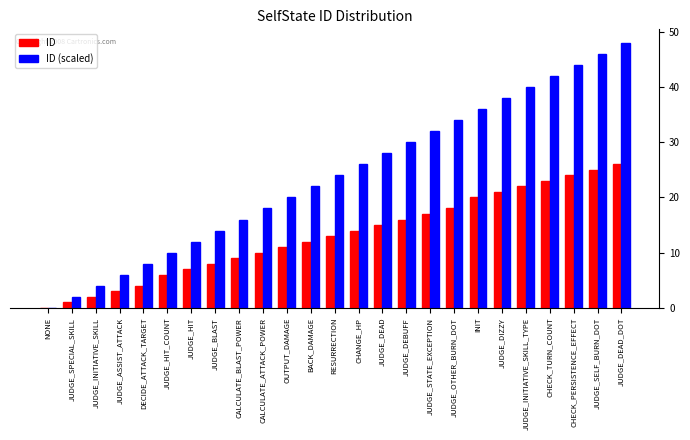

Where is ID nearest to the value 13?

RESURRECTION